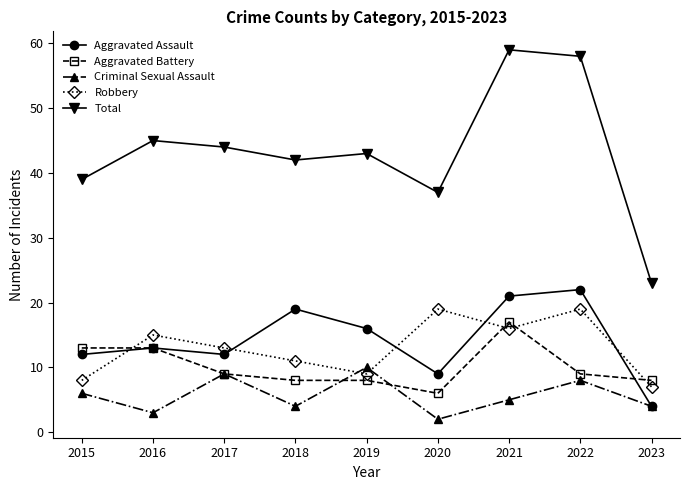

The value of Total at 2021 is 98. True or false?

False